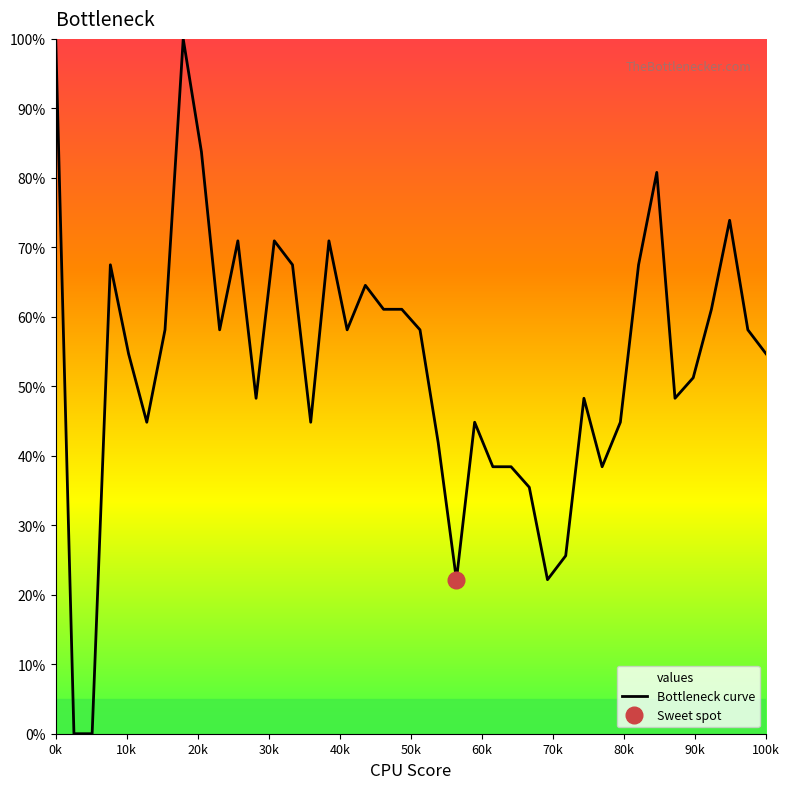

What is the sum of all values?

2139.4